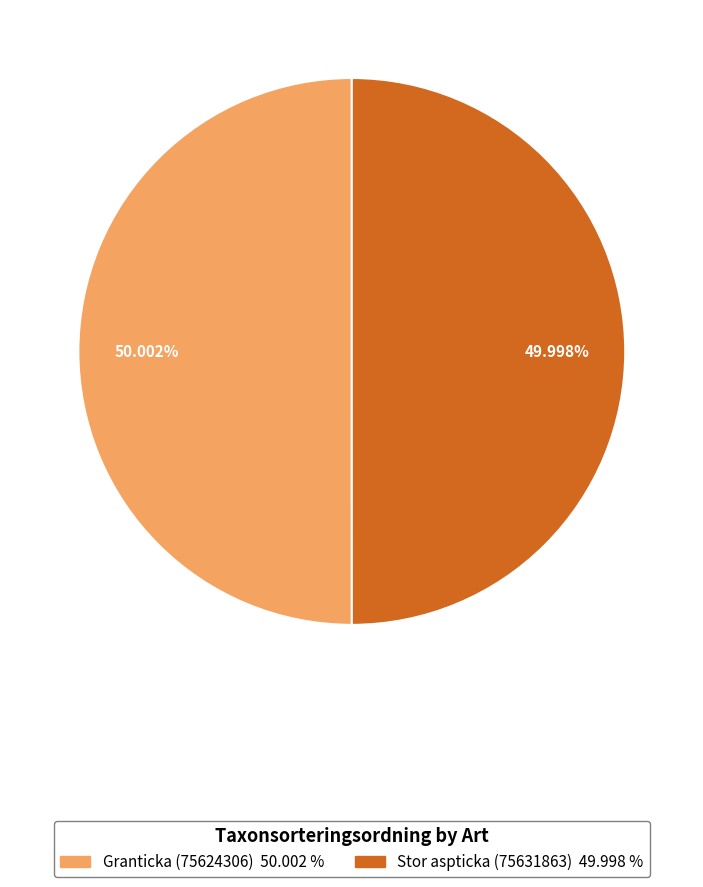

What is the ratio of the value at Granticka (75624306) to the value at Stor aspticka (75631863)?

1.0